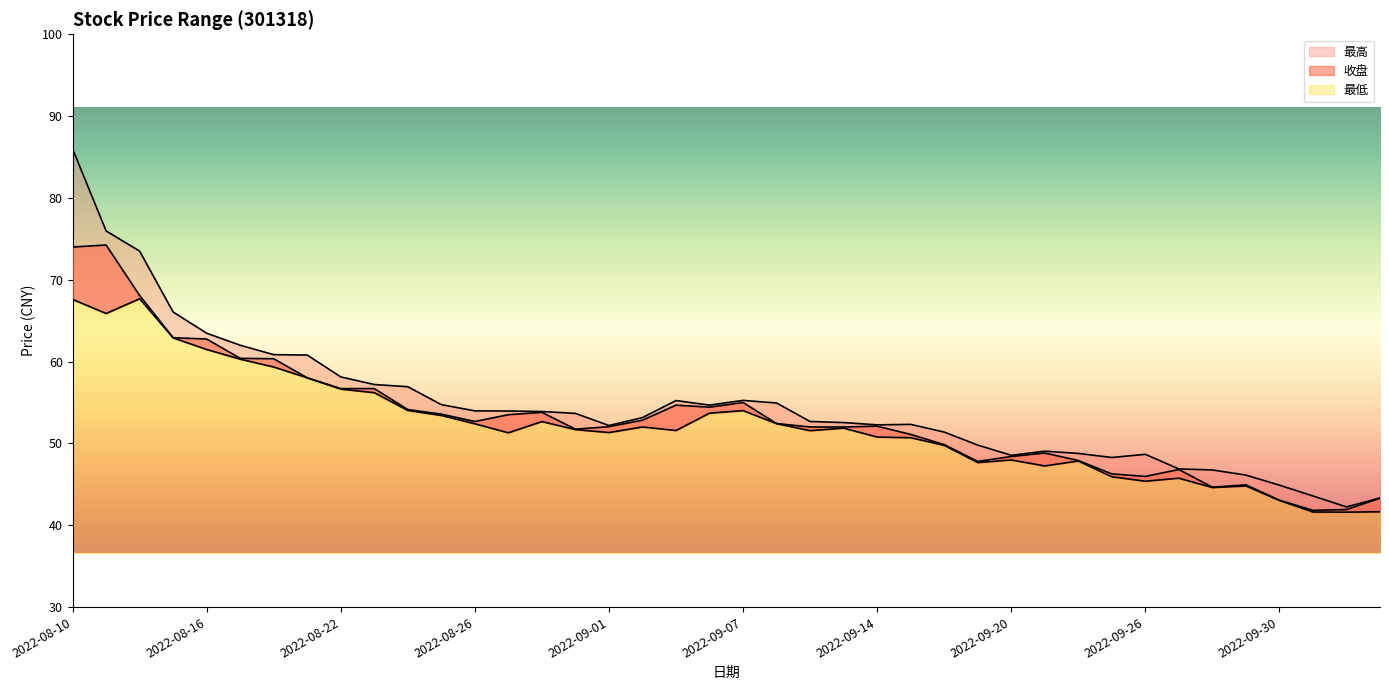

The 收盘 series shows 90.7 at 2022-09-07. True or false?

False